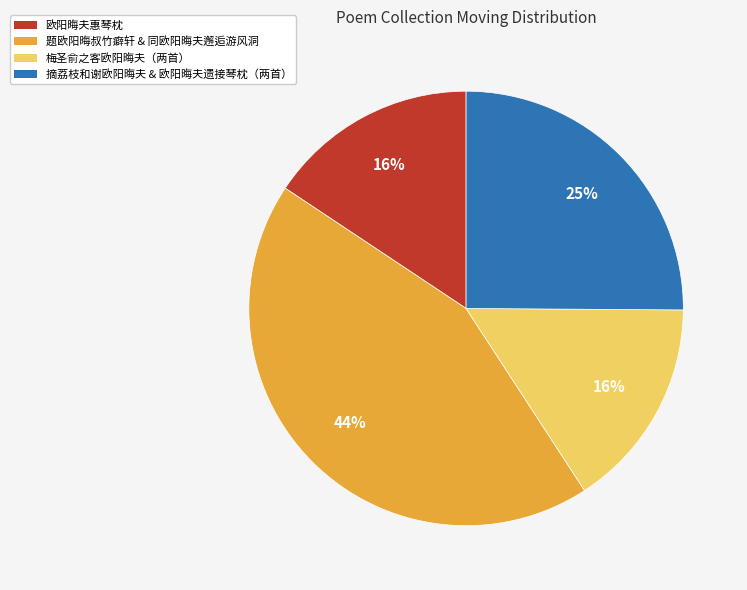

The 摘荔枝和谢欧阳晦夫 & 欧阳晦夫遗接琴枕（两首） slice represents 25% of the pie. True or false?

True